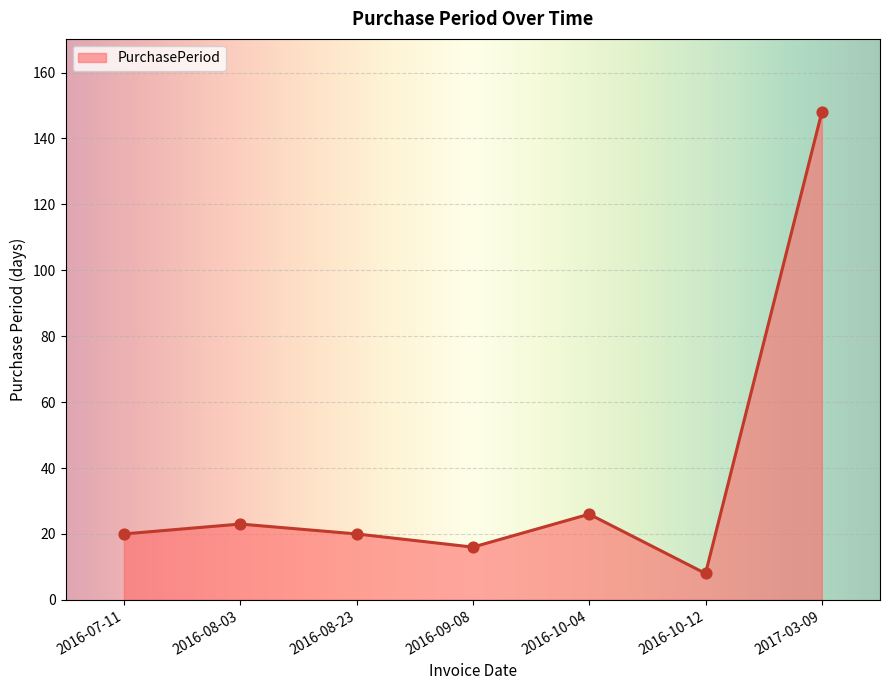

What is the ratio of the value at 2016-10-12 to the value at 2016-09-08?

0.5